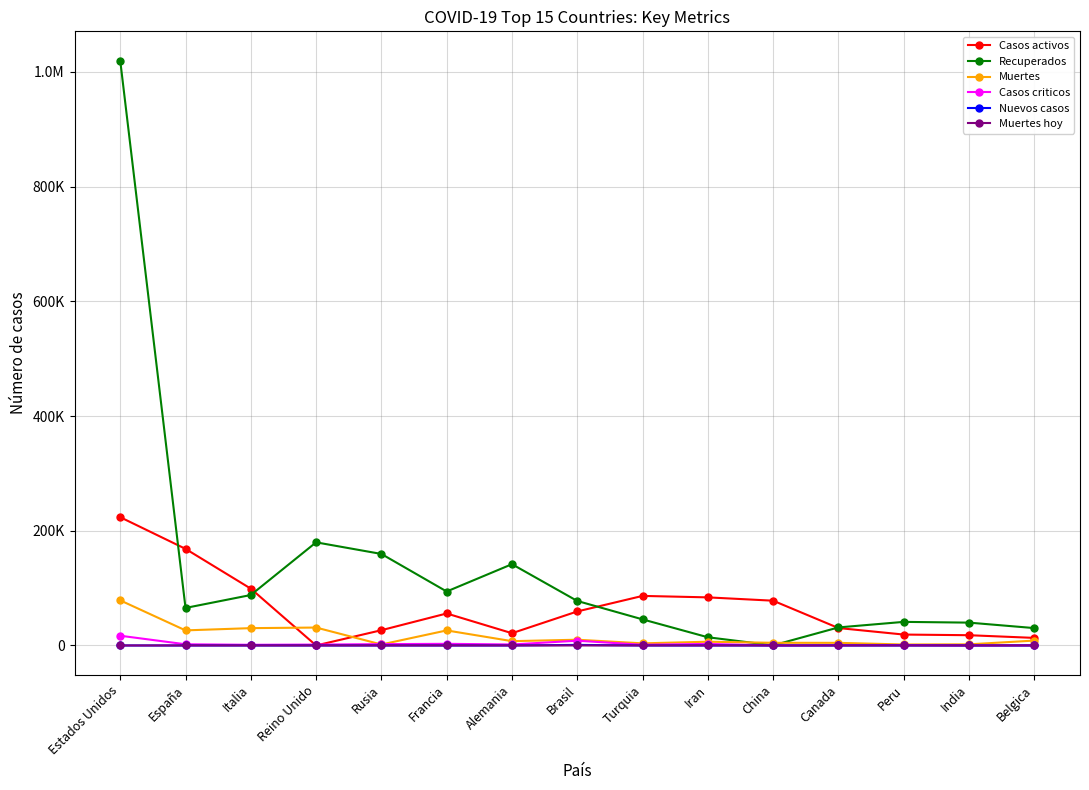

What is the greatest value displayed?

1019567